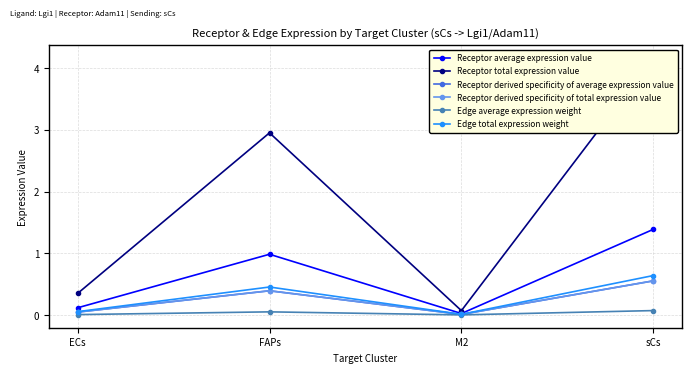

True or false: Receptor average expression value and Receptor total expression value intersect in this chart.

False